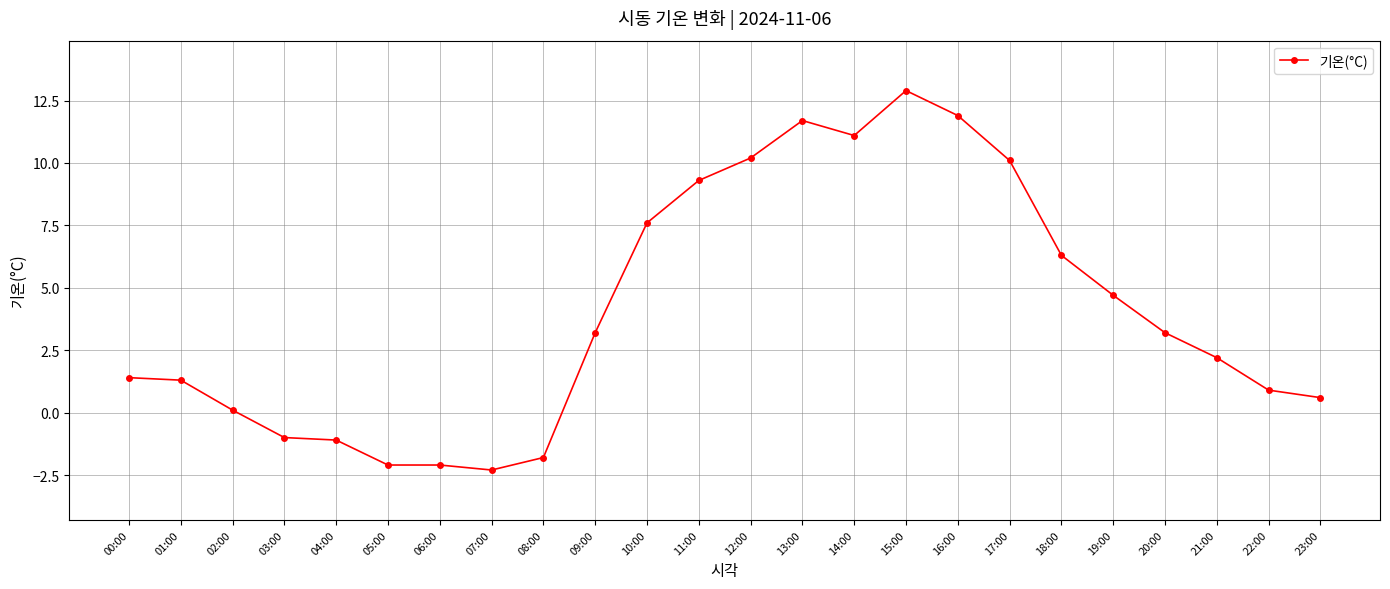

What is the label of the 14th point from the right?

10:00